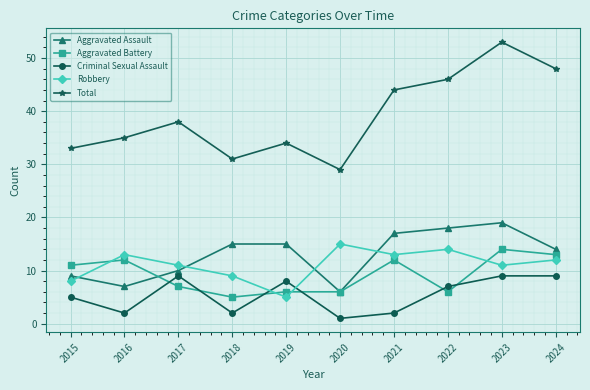

True or false: Aggravated Assault and Total intersect in this chart.

False